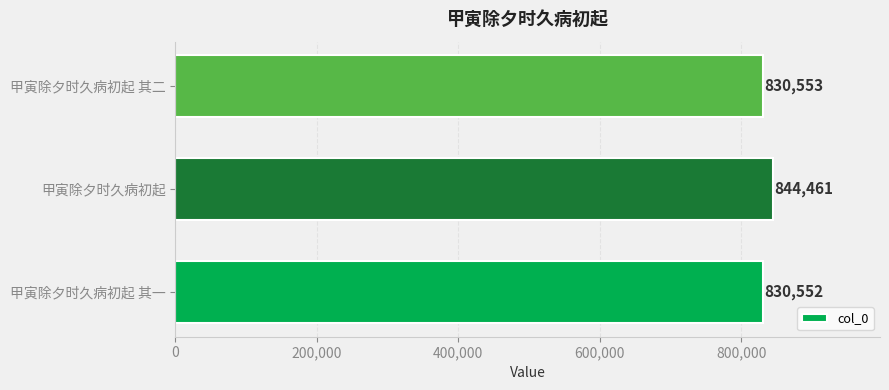

List the labels in order of value, largest first.

甲寅除夕时久病初起, 甲寅除夕时久病初起 其二, 甲寅除夕时久病初起 其一